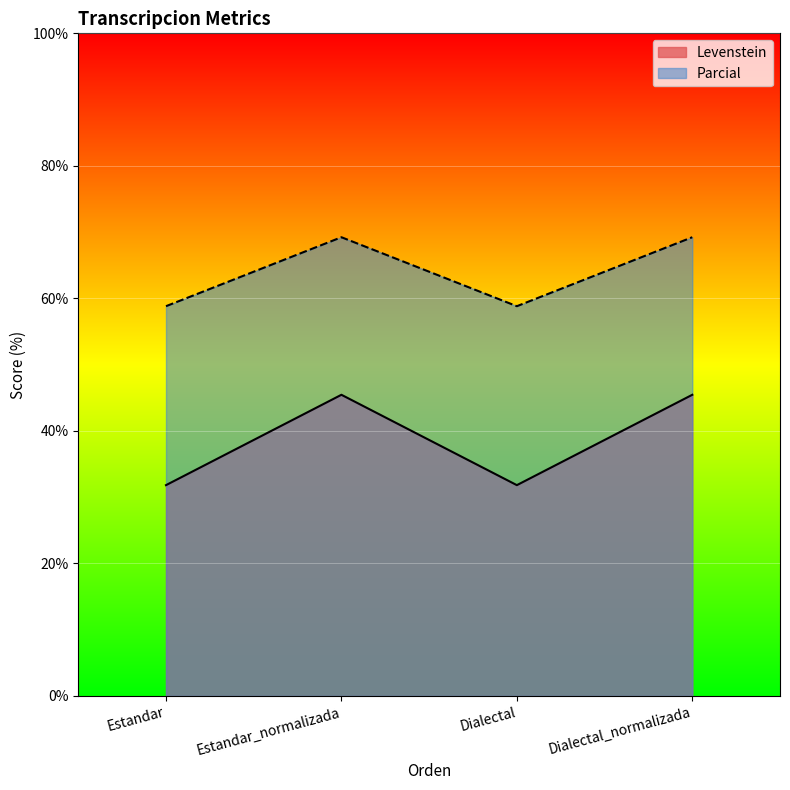

Reading right to left, transcribe all the data shown in this chart.

Levenstein: 45.5	31.8	45.5	31.8
Parcial: 69.2	58.8	69.2	58.8